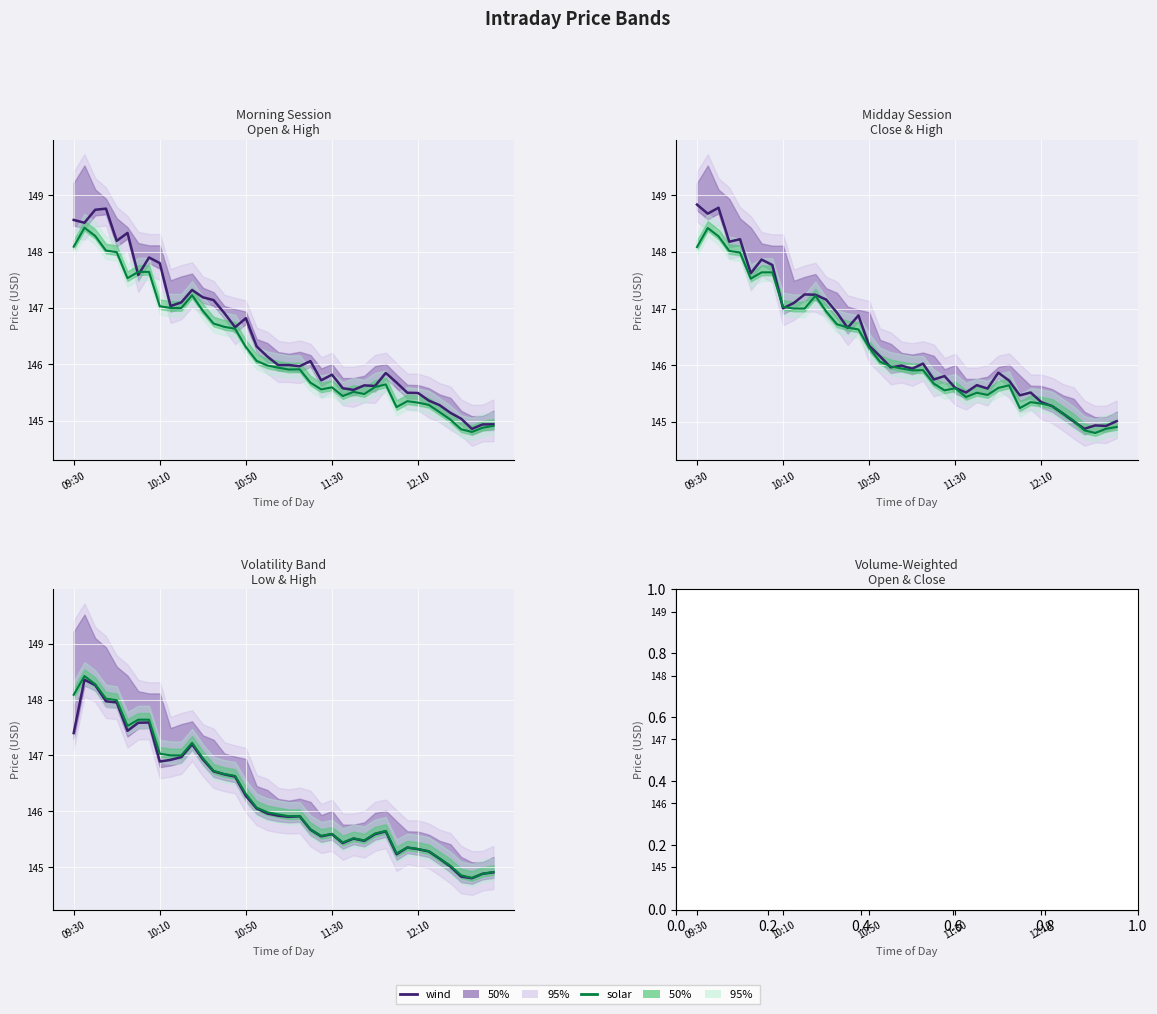

What is the smallest value displayed?

144.8